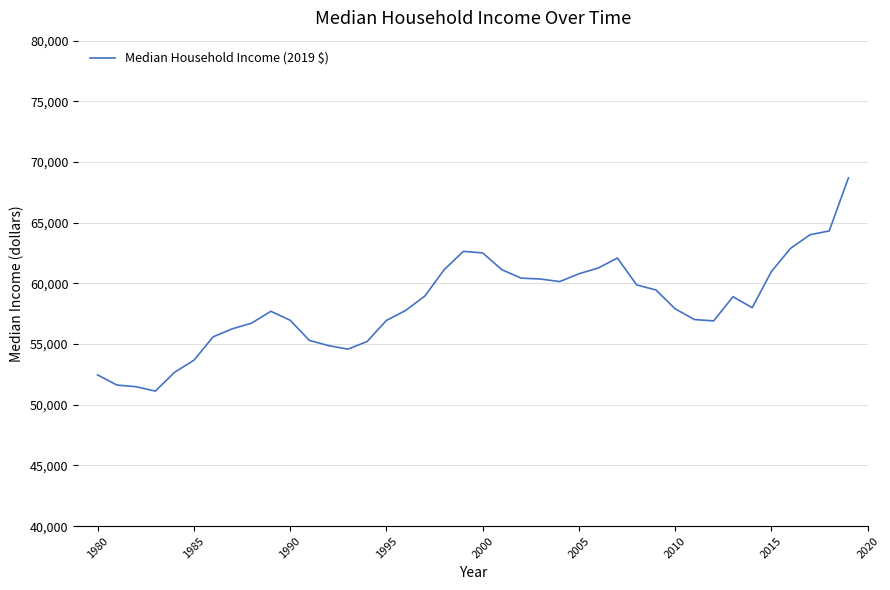

True or false: the data has more than 2 interior local peaks.

True